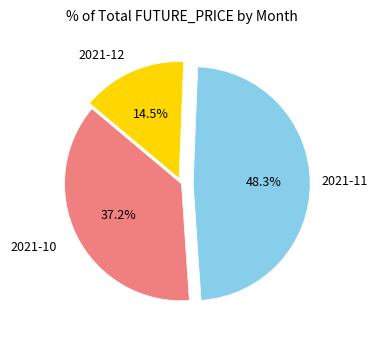

Is there a majority slice in this chart?

No